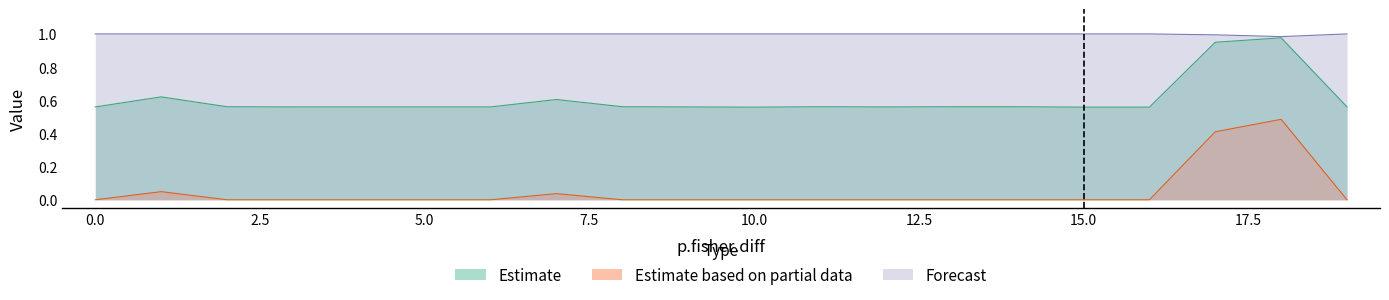

How many categories are shown in the chart?

20